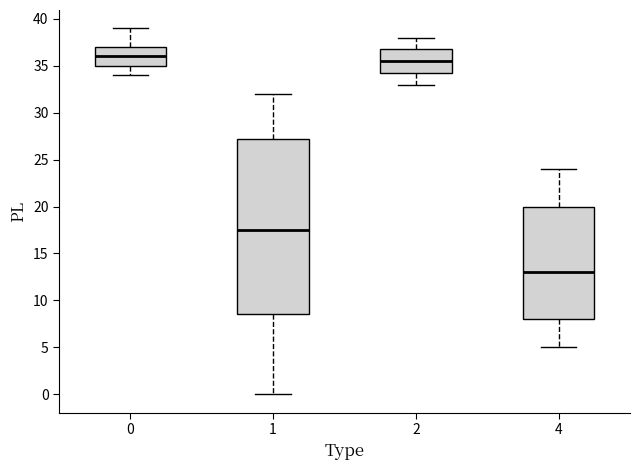

Which box is the tallest, from its lower edge to its upper edge?

1